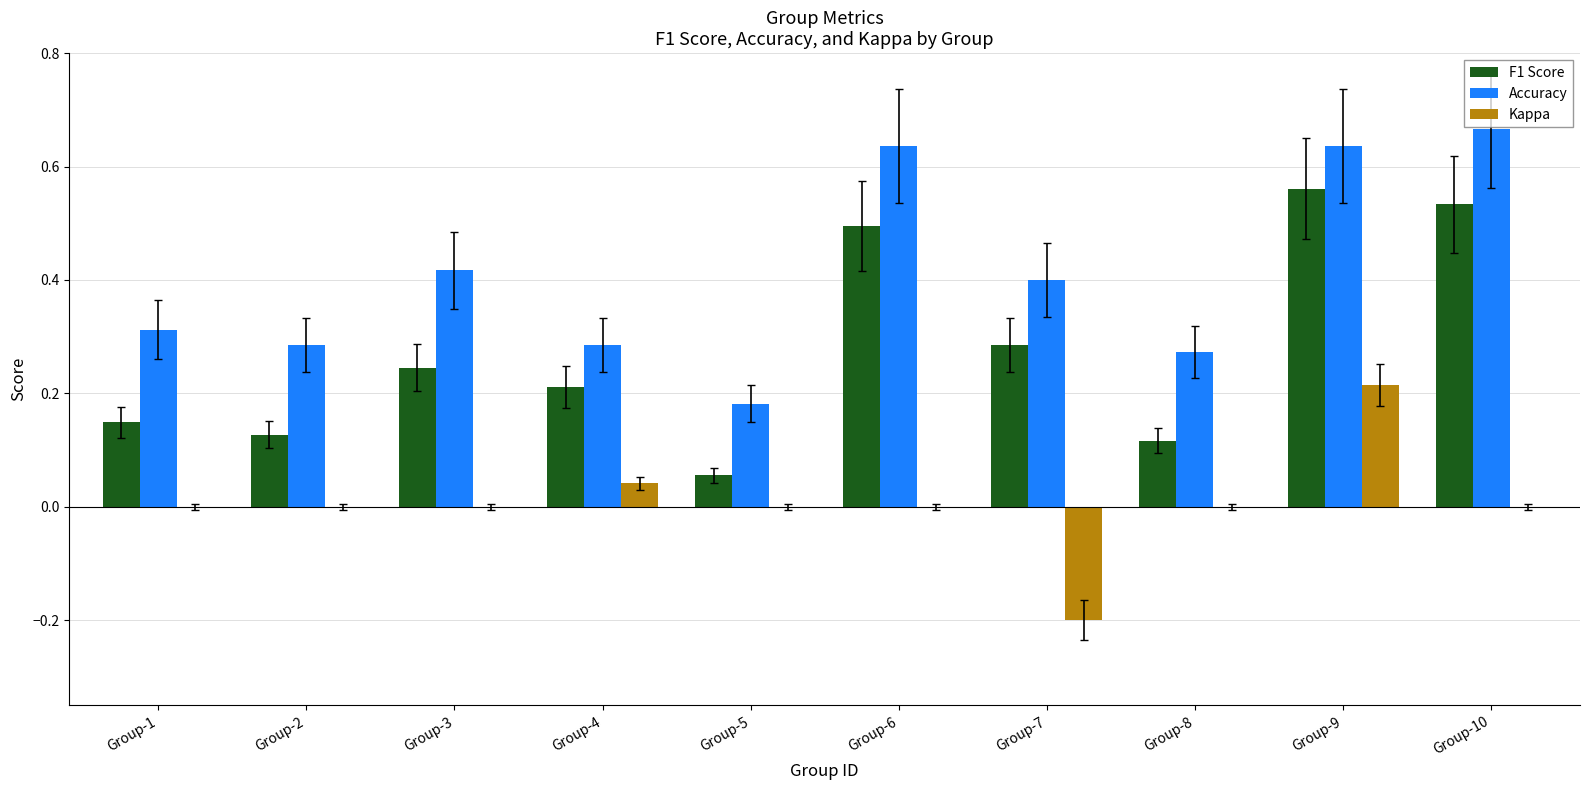

The value of Accuracy at Group-2 is 0.1. True or false?

False